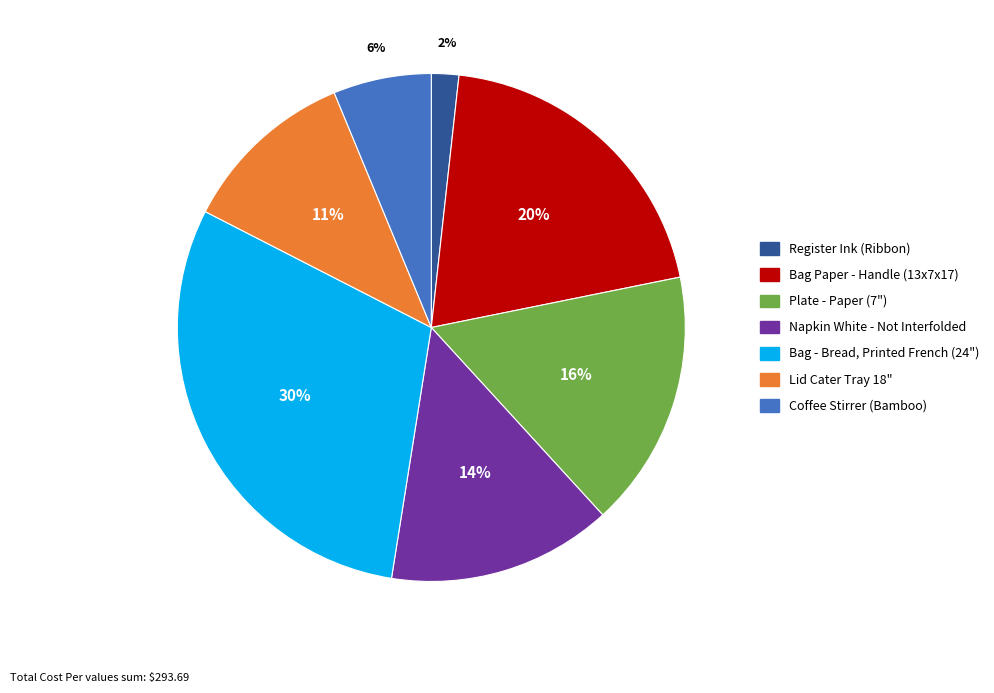

Rank the categories by value from lowest to highest.

Register Ink (Ribbon), Coffee Stirrer (Bamboo), Lid Cater Tray 18", Napkin White - Not Interfolded, Plate - Paper (7"), Bag Paper - Handle (13x7x17), Bag - Bread, Printed French (24")